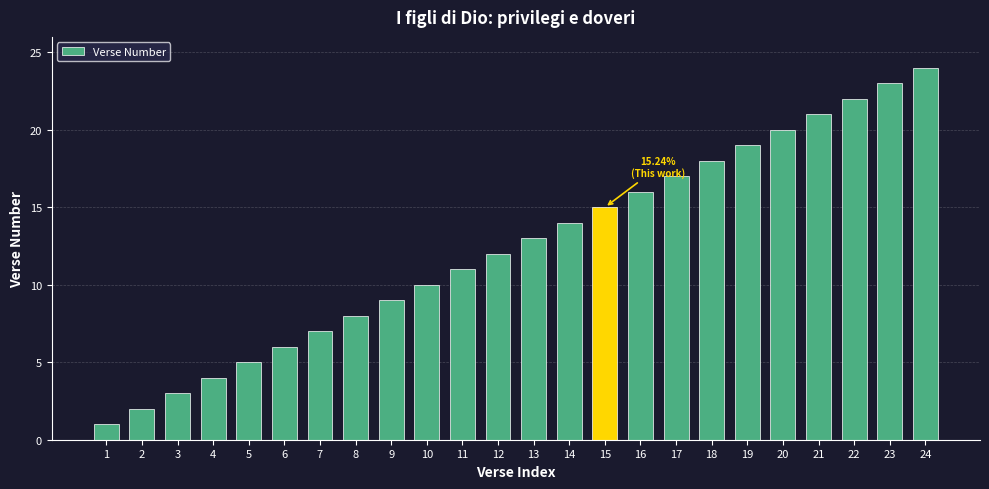

What is the ratio of the value at 3 to the value at 11?

0.3